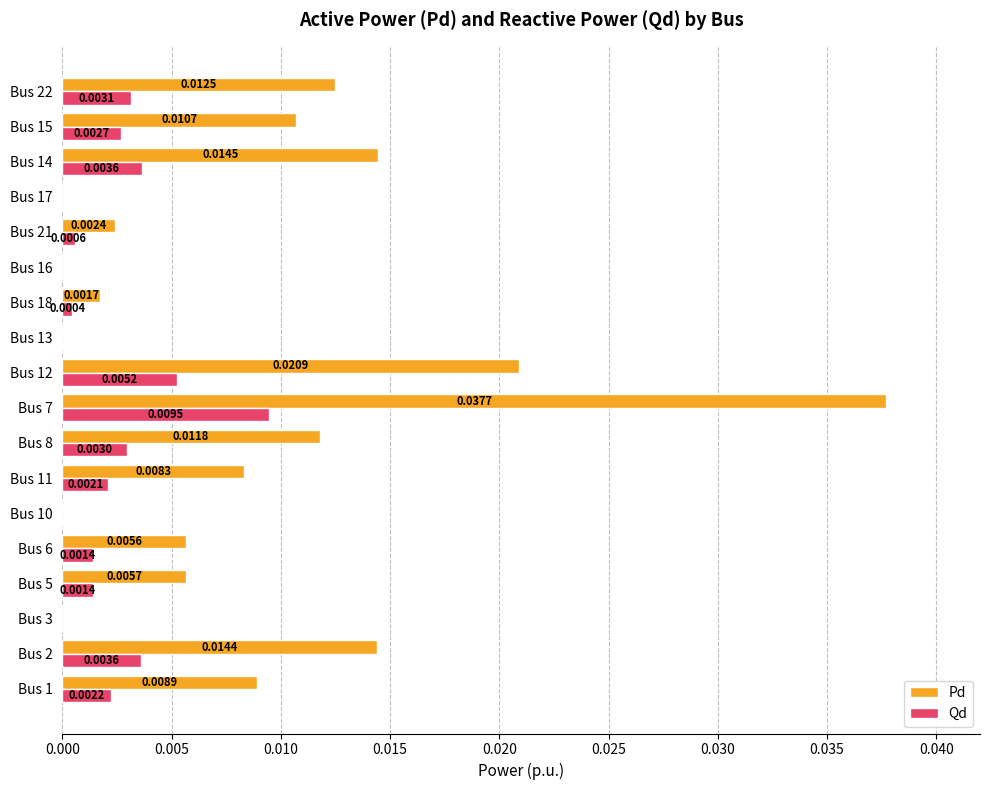

Between Bus 6 and Bus 16, which series saw the biggest shift?

Pd